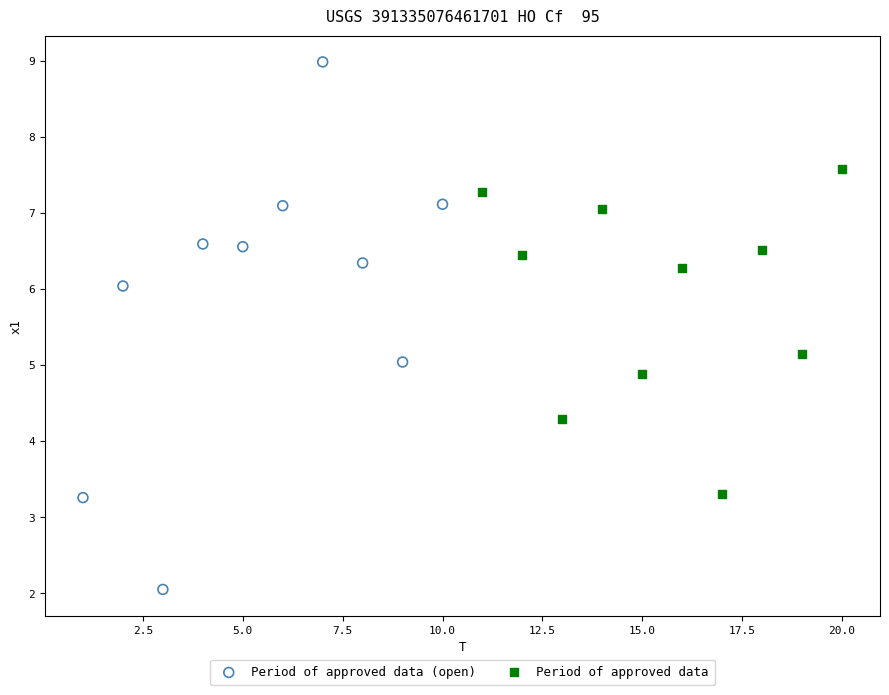

Which series contains the highest Y value?

Period of approved data (open)